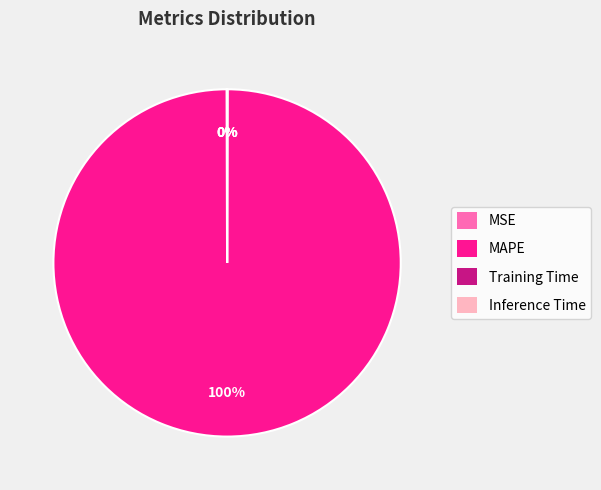

Is there any slice that represents more than half of the pie?

Yes